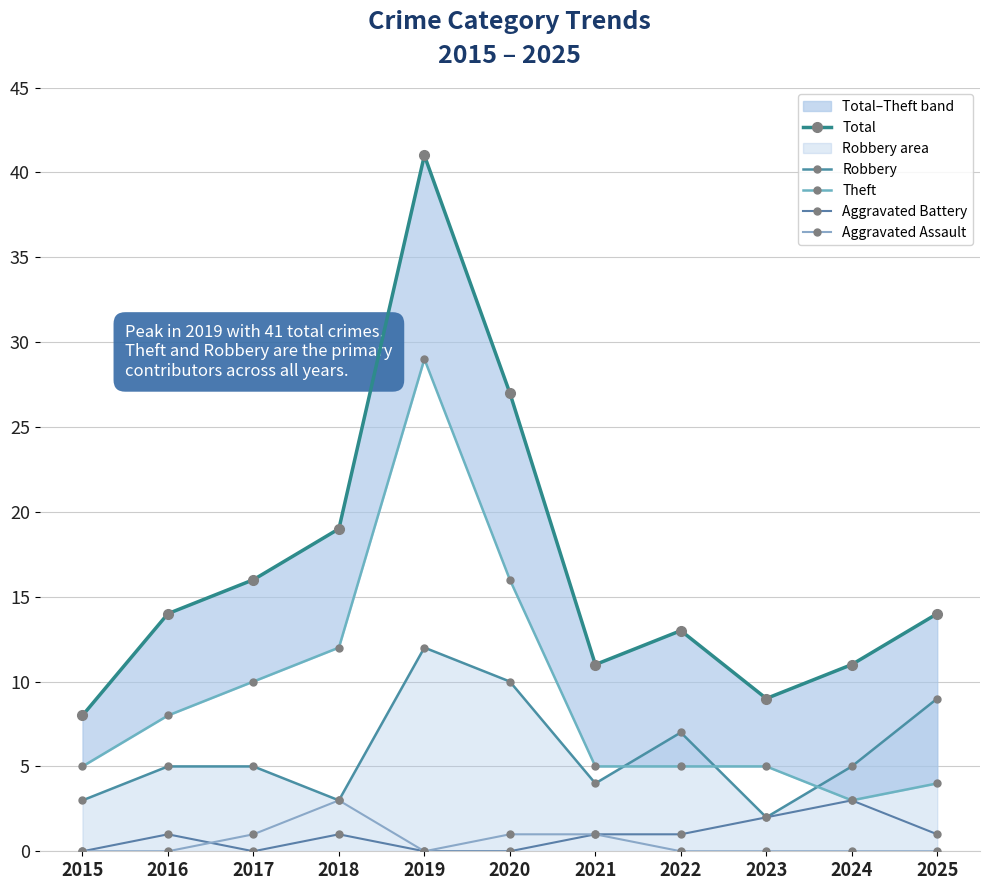

Is it true that Aggravated Battery equals 1 at 2021?

True